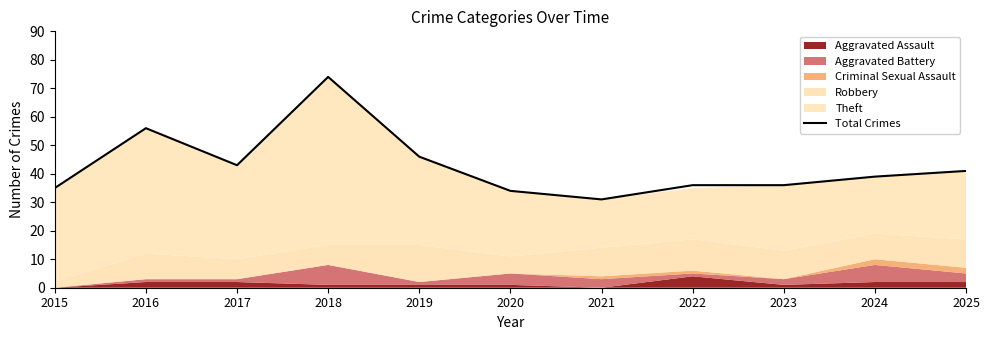

Reading right to left, what are all the values shown in this chart?

41	39	36	36	31	34	46	74	43	56	35